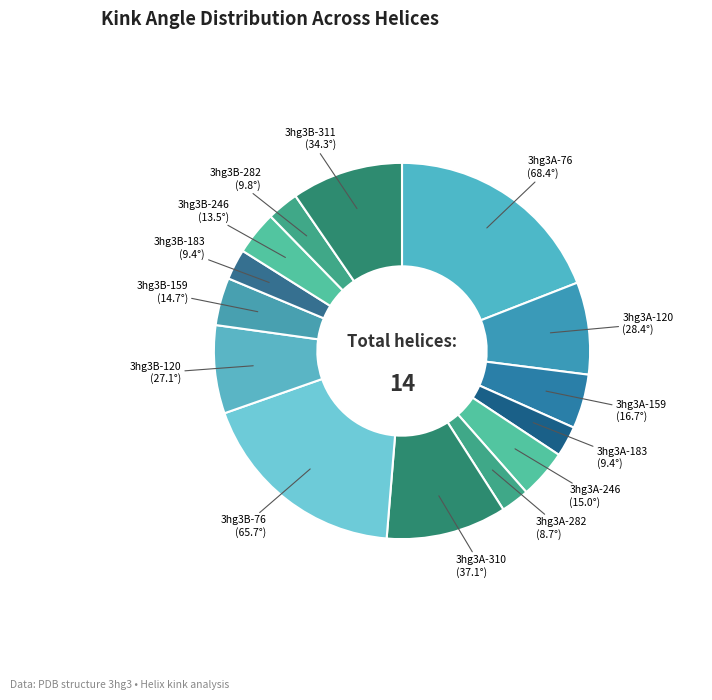

To the nearest percent, what is the average slice percentage?

7%